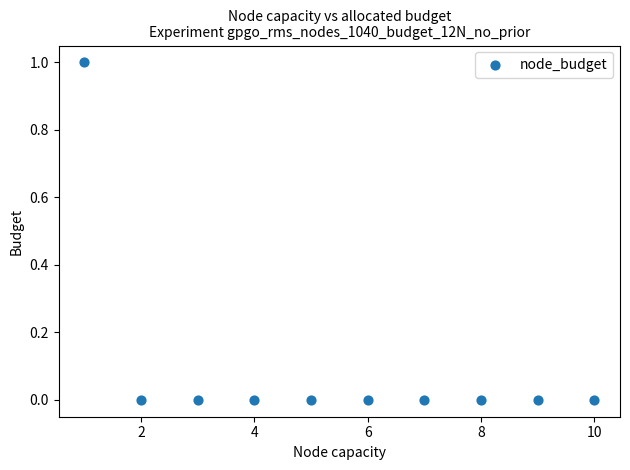

What is the average X value?

6